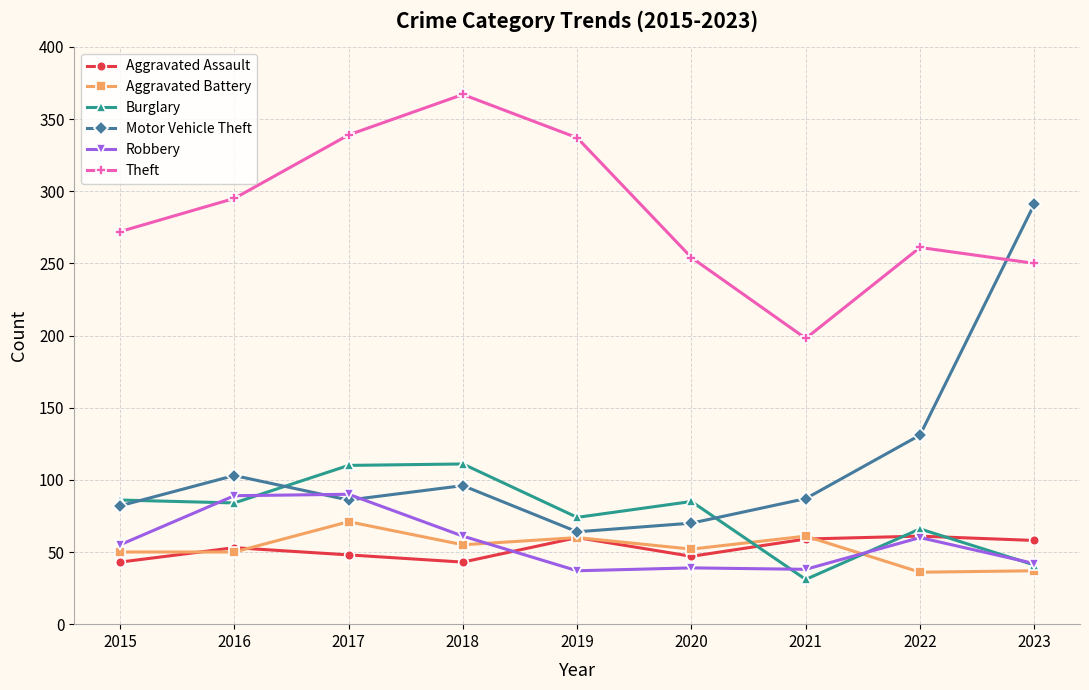

Where is the first local maximum for Aggravated Battery?

2017